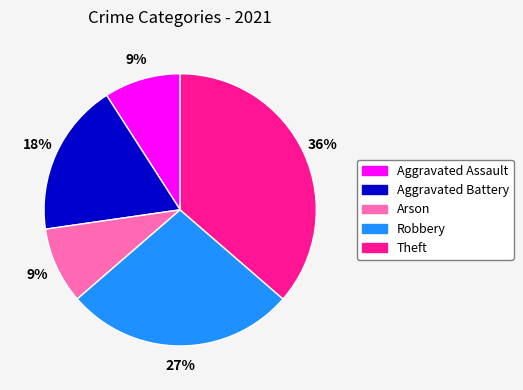

To the nearest percent, what percentage of the pie is Aggravated Battery?

18%